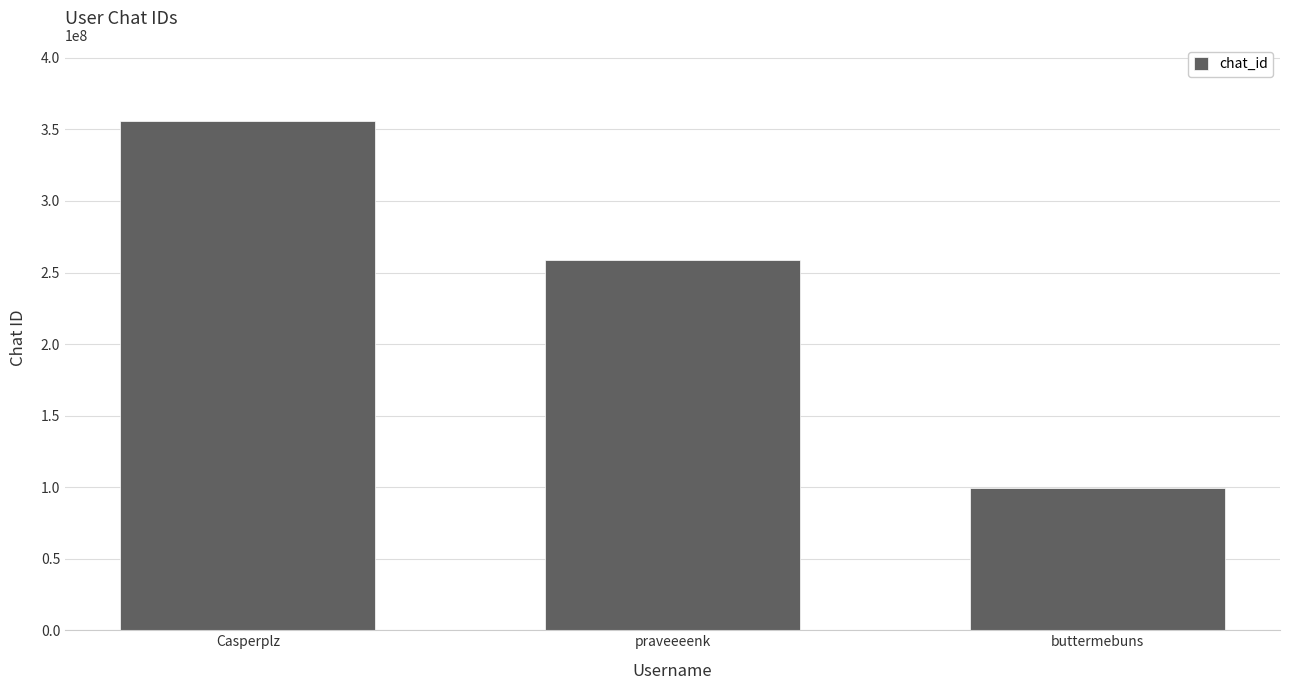

At which label does the data first exceed 258884638?

Casperplz